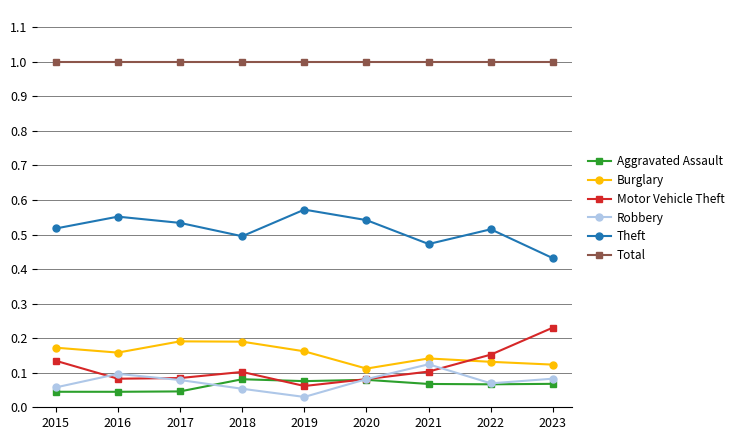

At which category does Robbery reach its first local valley?

2019